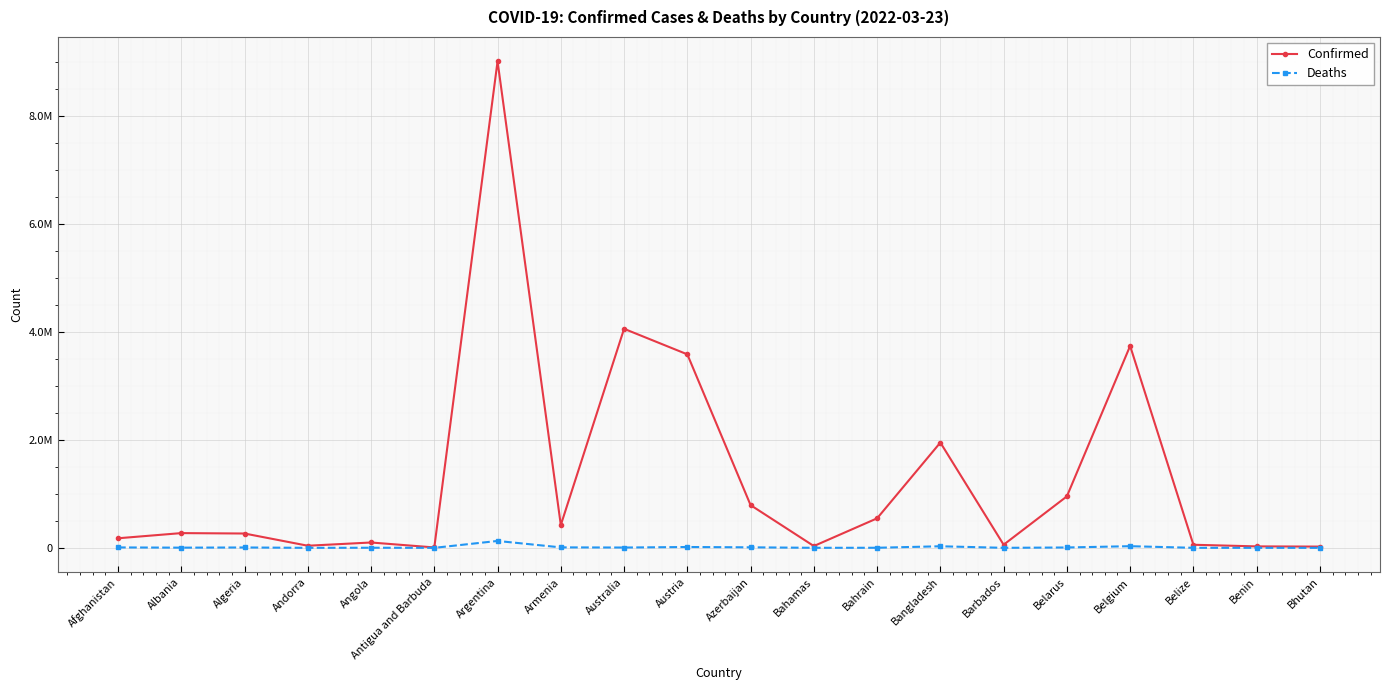

Between Argentina and Azerbaijan, which series saw the biggest shift?

Confirmed